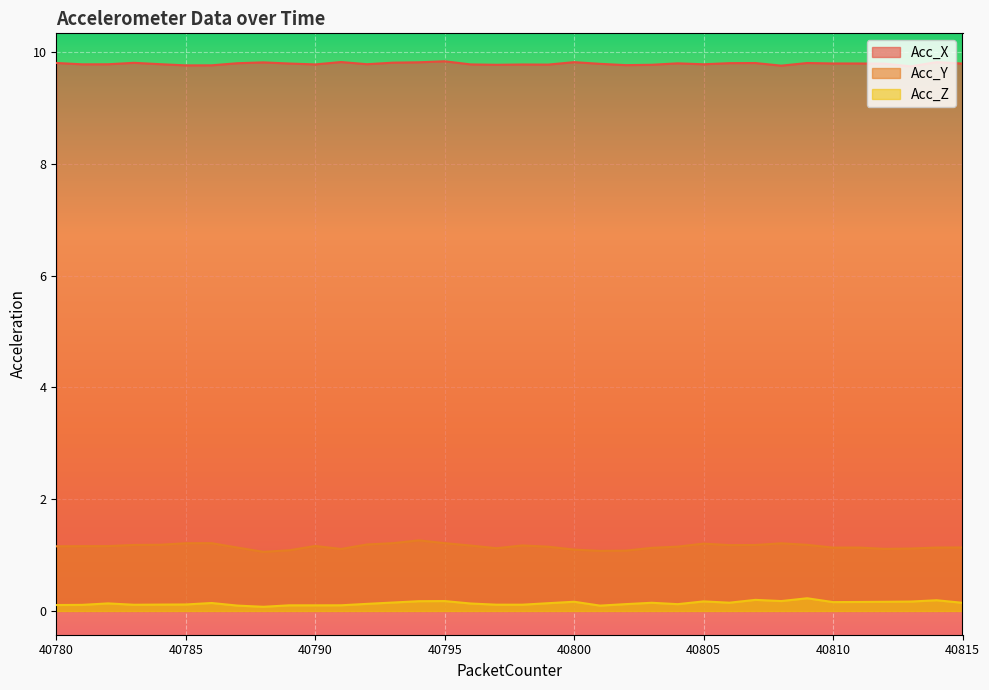

True or false: Acc_Y has a value of 0.5 at 40811.

False